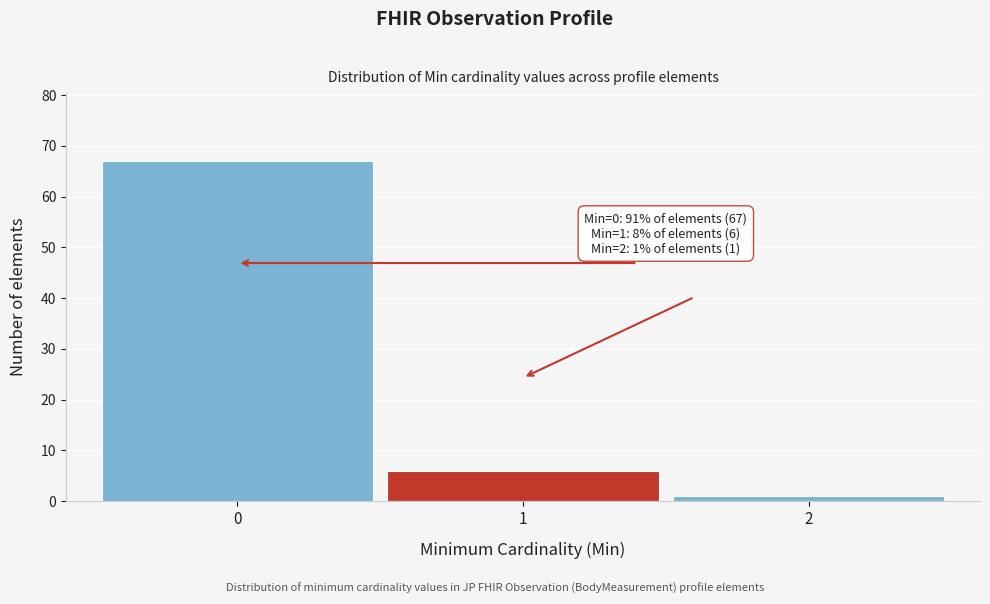

Reading left to right, extract all data points from this chart.

67	6	1